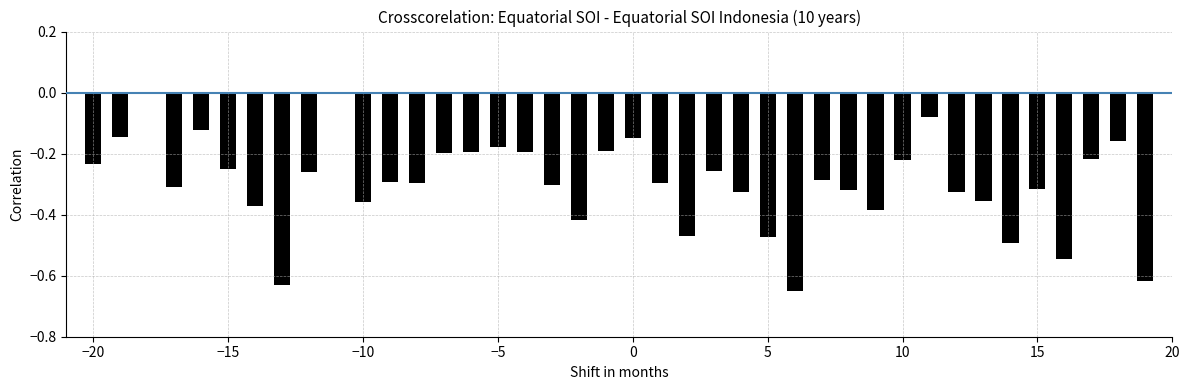

What is the sum of all values?

-11.9